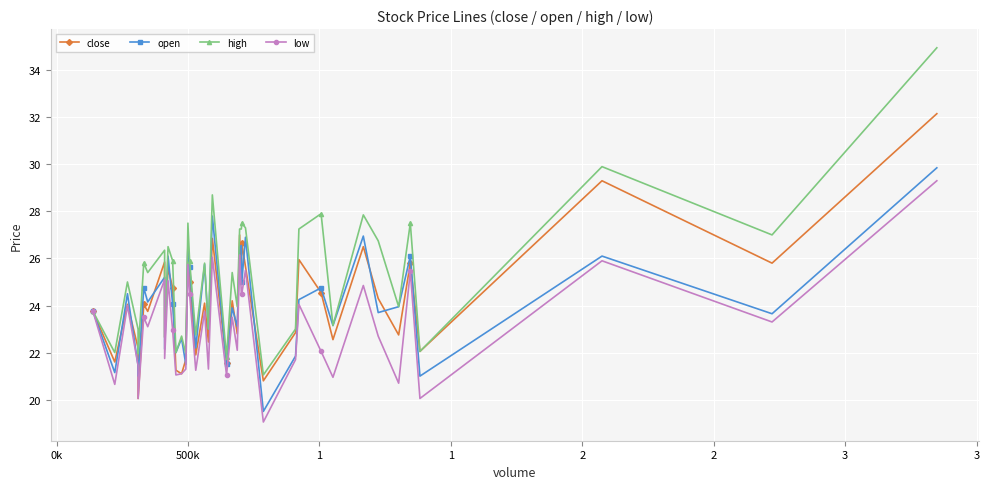

What is the greatest value displayed?

35.0